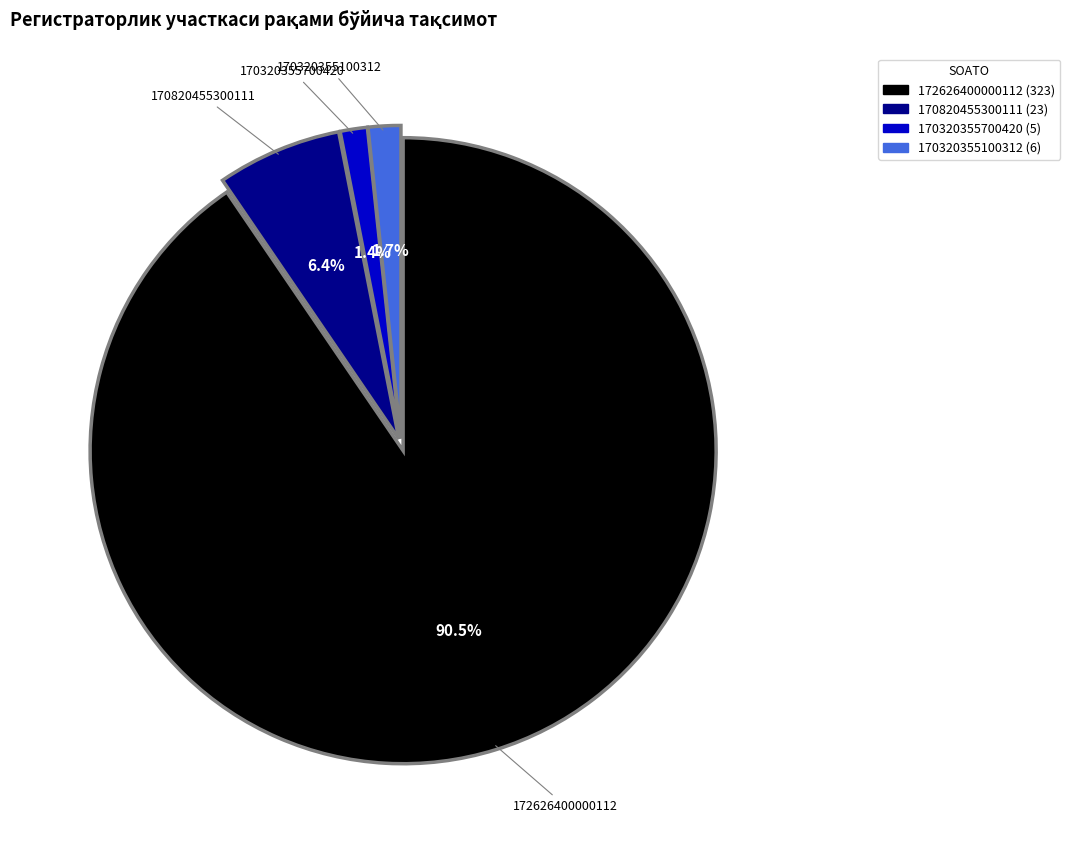

How much of the chart is everything except 172626400000112?

9.5%